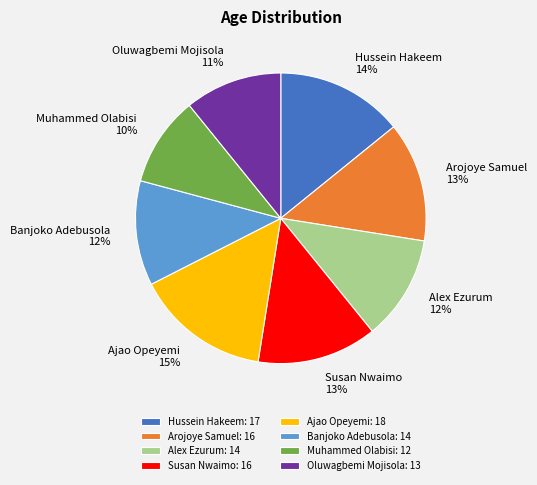

To the nearest percent, what percentage of the pie is Arojoye Samuel?

13%